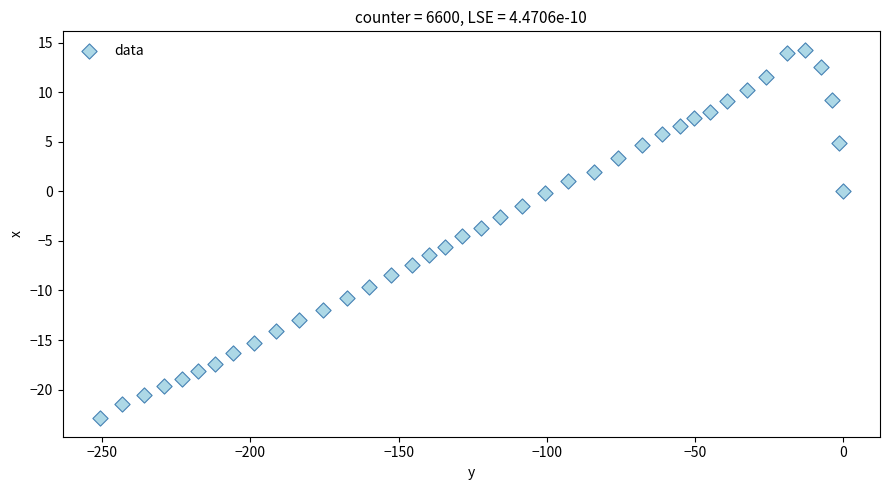

What is the range of X values (max minus min)?

250.9